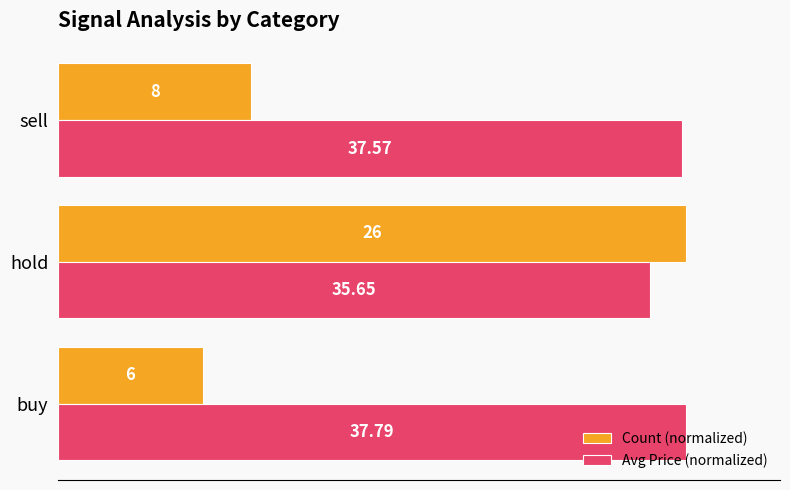

What are all the series names shown in the legend?

Count (normalized), Avg Price (normalized)